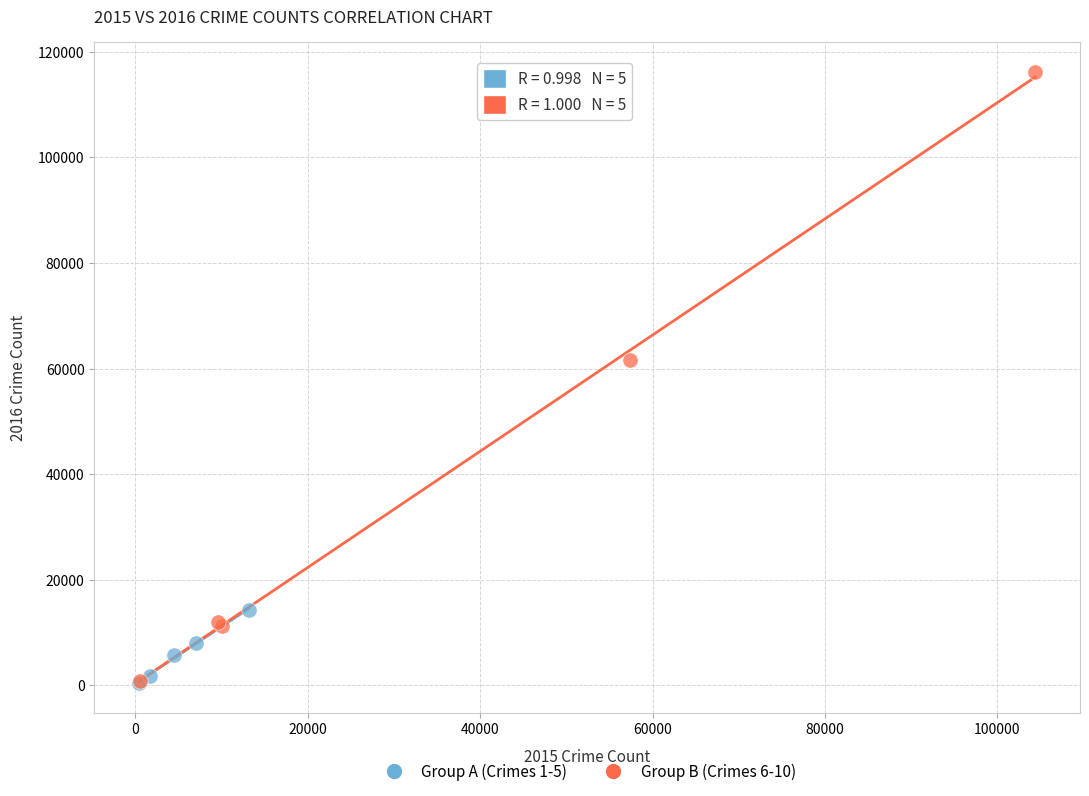

Which series has the widest spread of Y values?

Group B (Crimes 6-10)